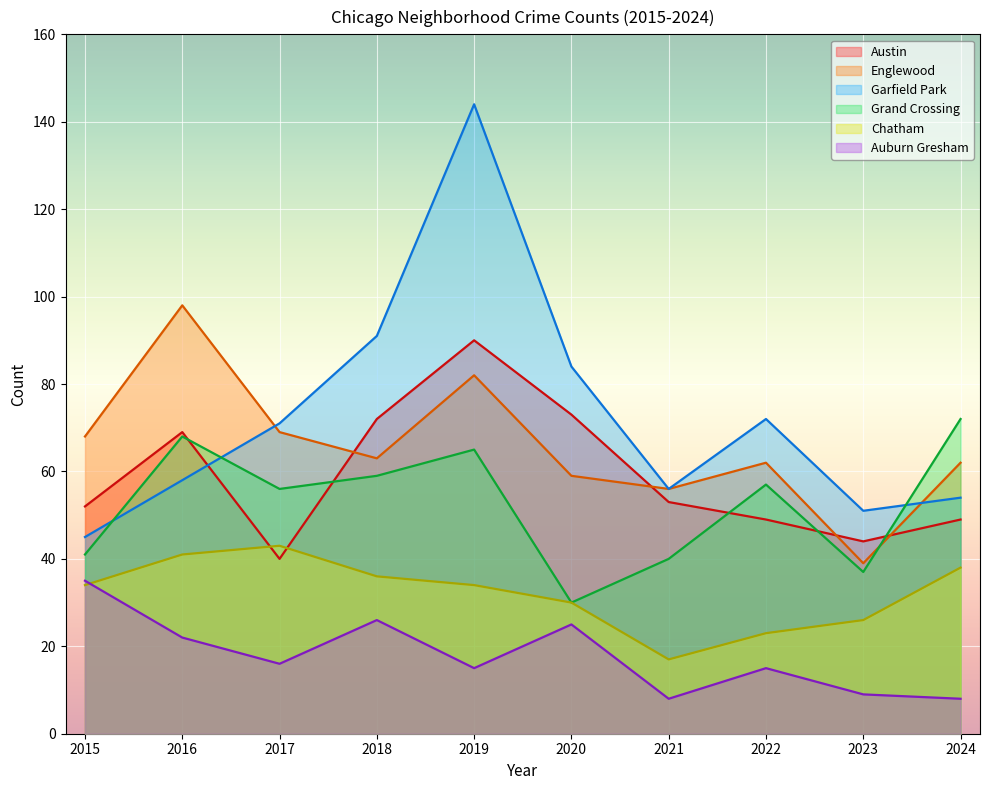

Read the Auburn Gresham value at 2018.

26